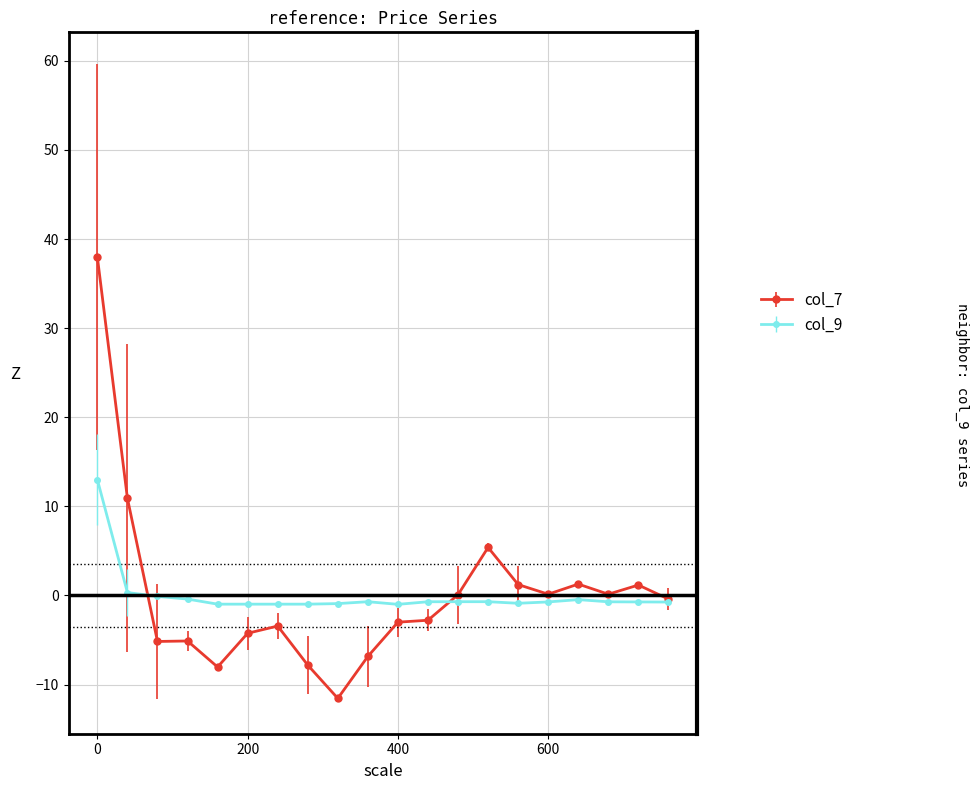

What is the value of the col_7 point at the 14th from the left?

5.4